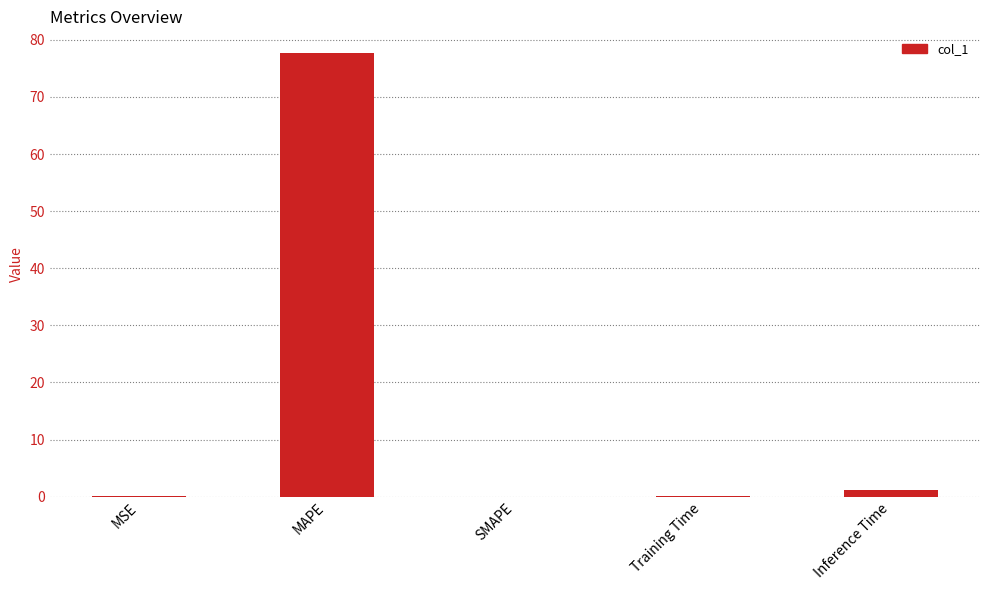

Which has a higher value, MAPE or MSE?

MAPE